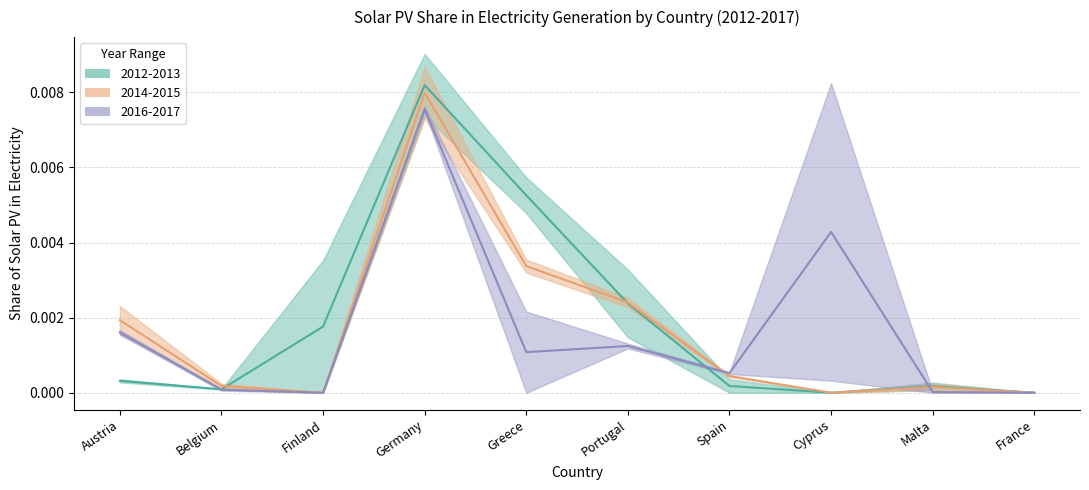

What position from the right is Portugal?

5